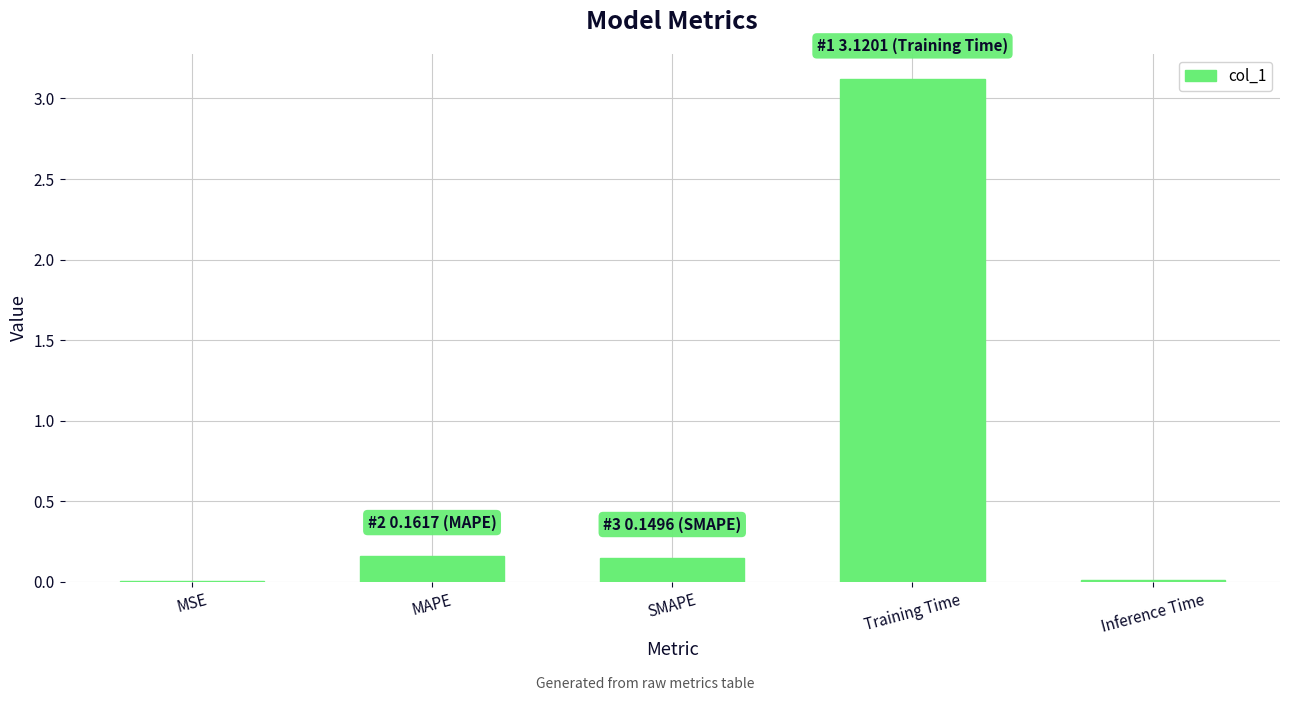

Are the bars grouped side by side (vs. stacked)?

No